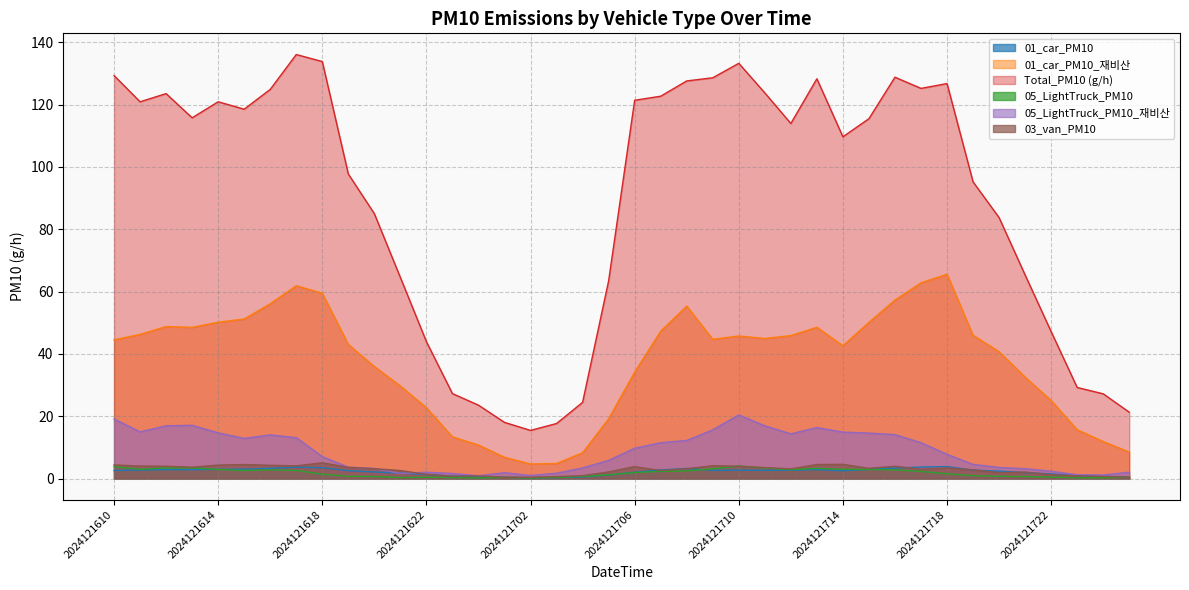

What is the maximum value shown in the chart?

136.1